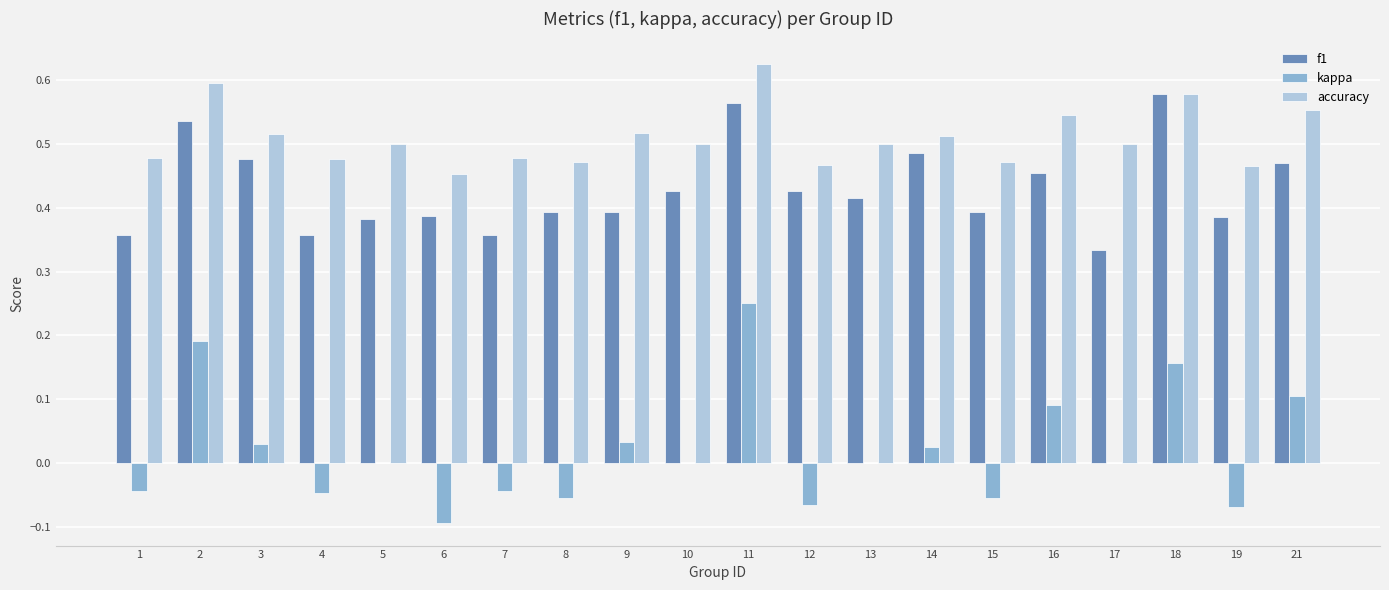

How many f1 values are between 0 and 1?

20